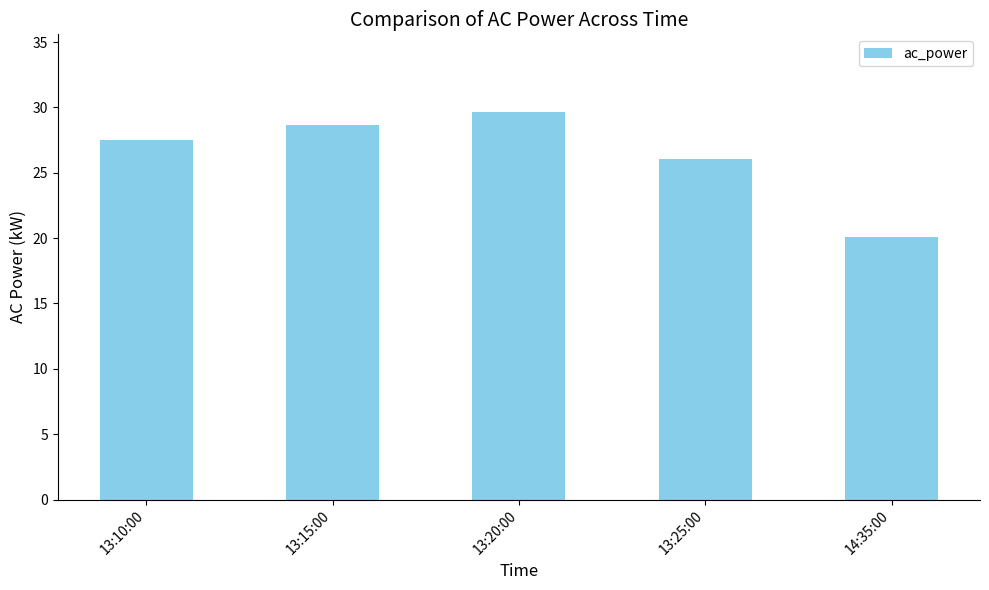

Reading left to right, extract all data points from this chart.

27.5	28.7	29.7	26.0	20.1